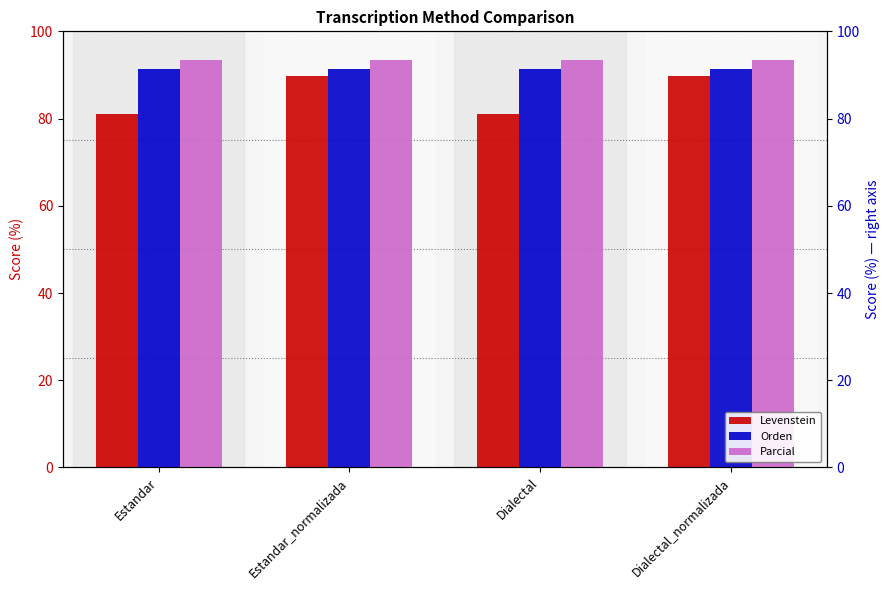

What is the total value across all series at Estandar?

265.9